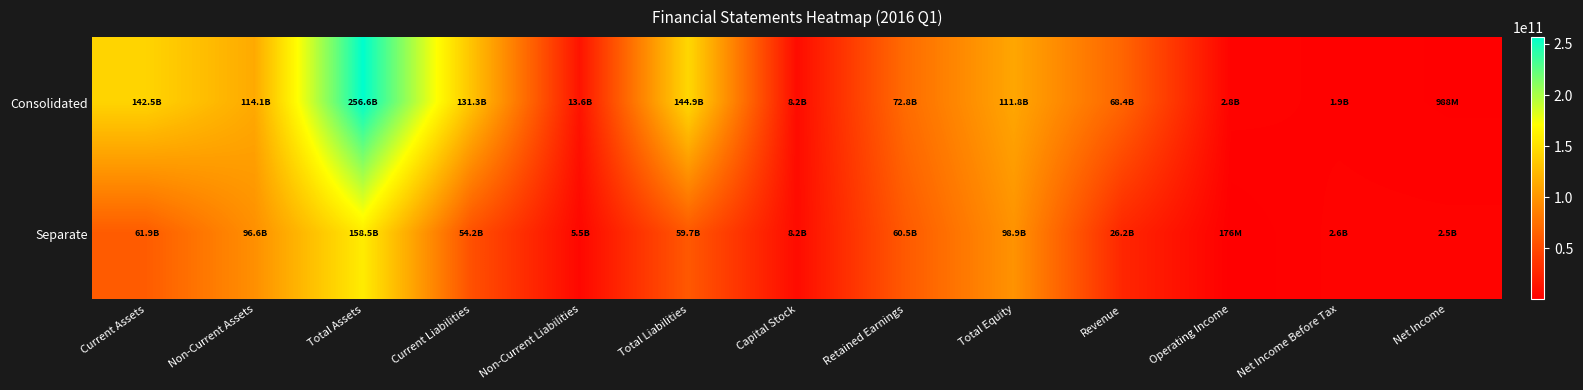

Reading left to right, list all the values displayed in this chart.

Consolidated: Current Assets=142529687442	Non-Current Assets=114114083097	Total Assets=256643770539	Current Liabilities=131285886692	Non-Current Liabilities=13598993978	Total Liabilities=144884880670	Capital Stock=8210090500	Retained Earnings=72774296738	Total Equity=111758889869	Revenue=68448596314	Operating Income=2762982135	Net Income Before Tax=1860050362	Net Income=987787597
Separate: Current Assets=61929875970	Non-Current Assets=96574516726	Total Assets=158504392696	Current Liabilities=54158460864	Non-Current Liabilities=5495189517	Total Liabilities=59653650381	Capital Stock=8210090500	Retained Earnings=60517455278	Total Equity=98850742315	Revenue=26203142983	Operating Income=175729984	Net Income Before Tax=2574830261	Net Income=2497479328